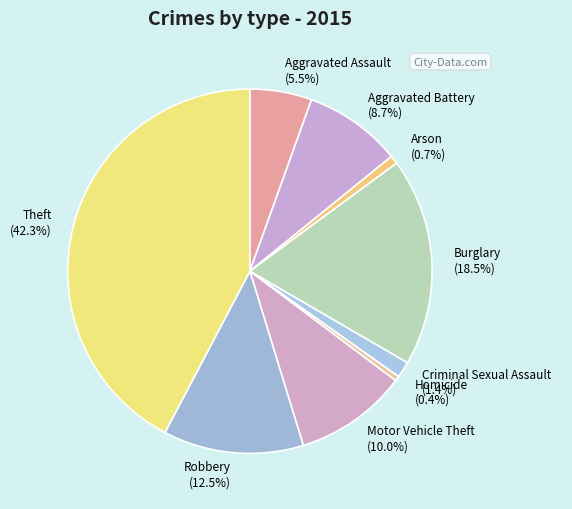

What percentage is NOT represented by Burglary?

81.5%